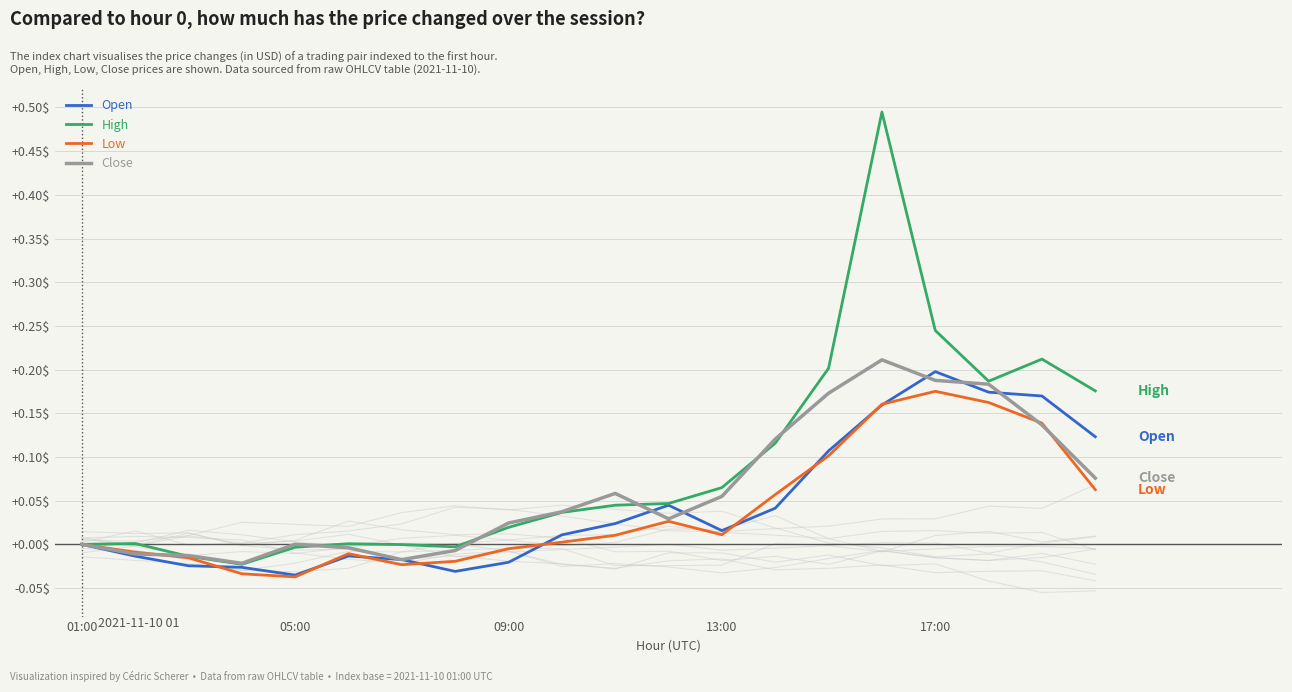

At which label does Open reach its peak?

17:00